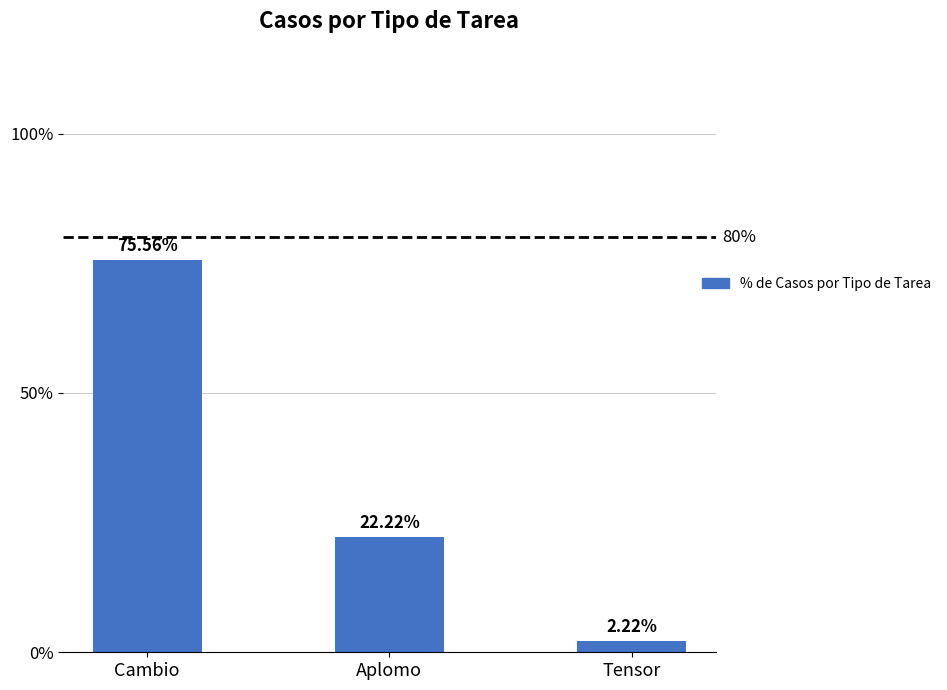

What is the sum of the values at Aplomo and Cambio?

1.0